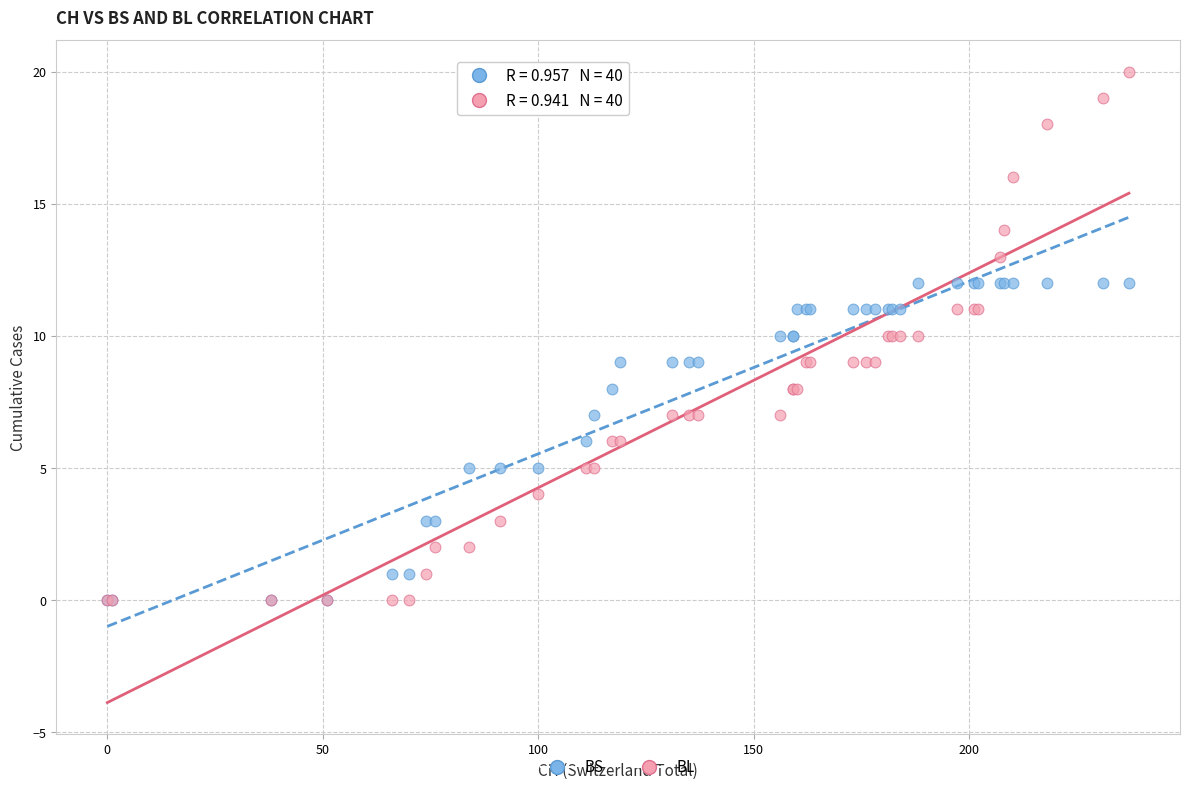

What are all the series names shown in the legend?

BS, BL